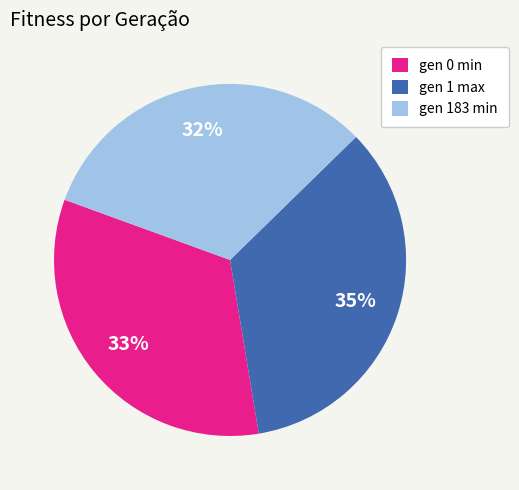

Does gen 0 min account for over 50% of the chart?

No